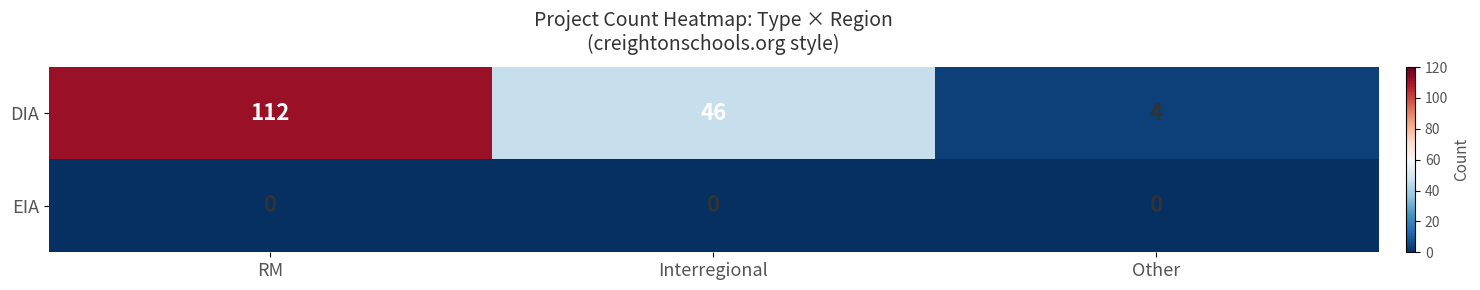

What is the difference between the highest and lowest values at Other?

4